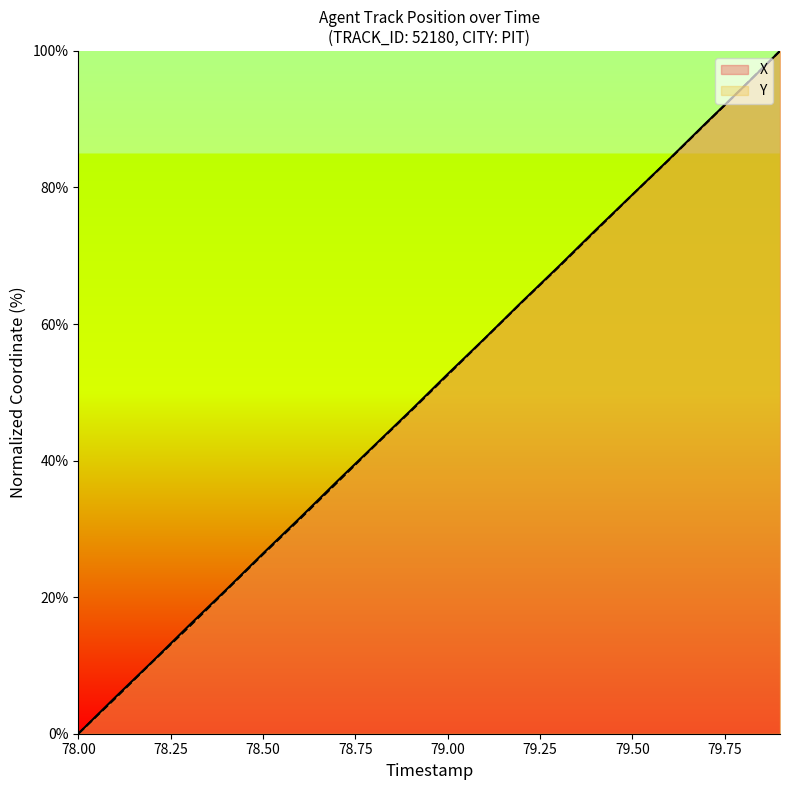

Is the value of Y at 79.50 greater than the value of X at 78.50?

Yes